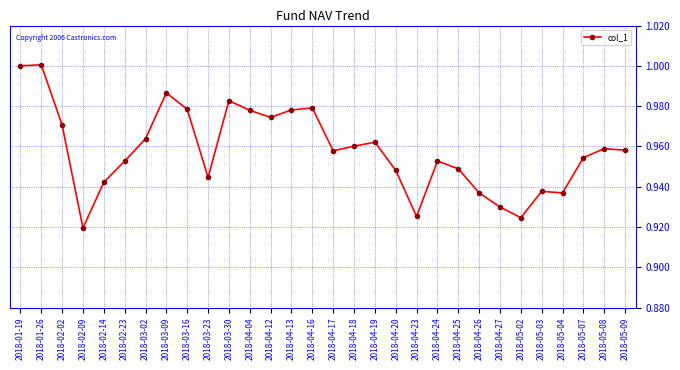

At which label is the value closest to 0?

2018-02-09